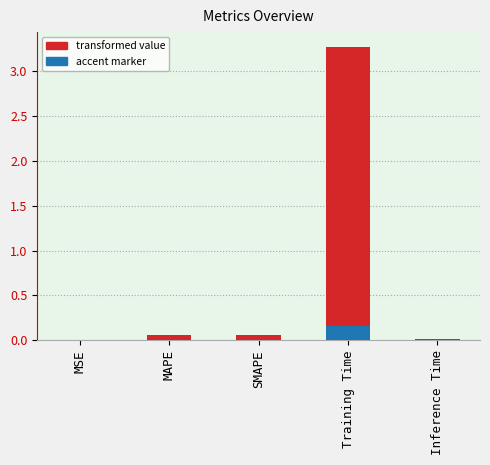

Between Training Time and Inference Time, which is larger?

Training Time